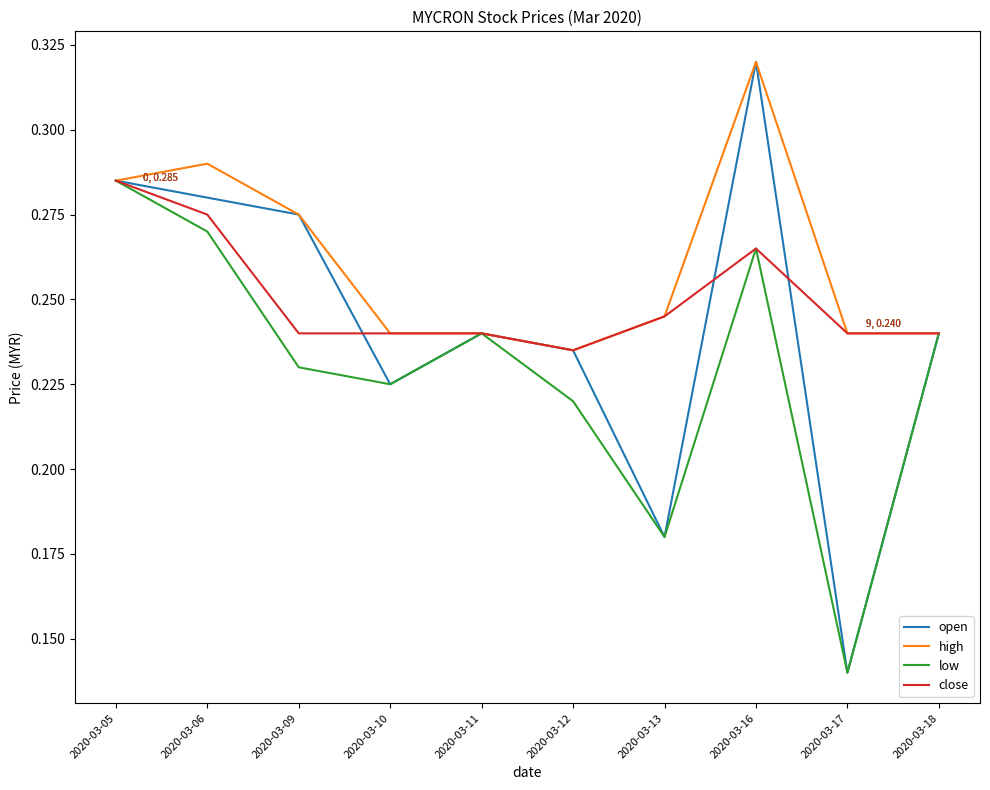

At which category does low reach its first local peak?

2020-03-11